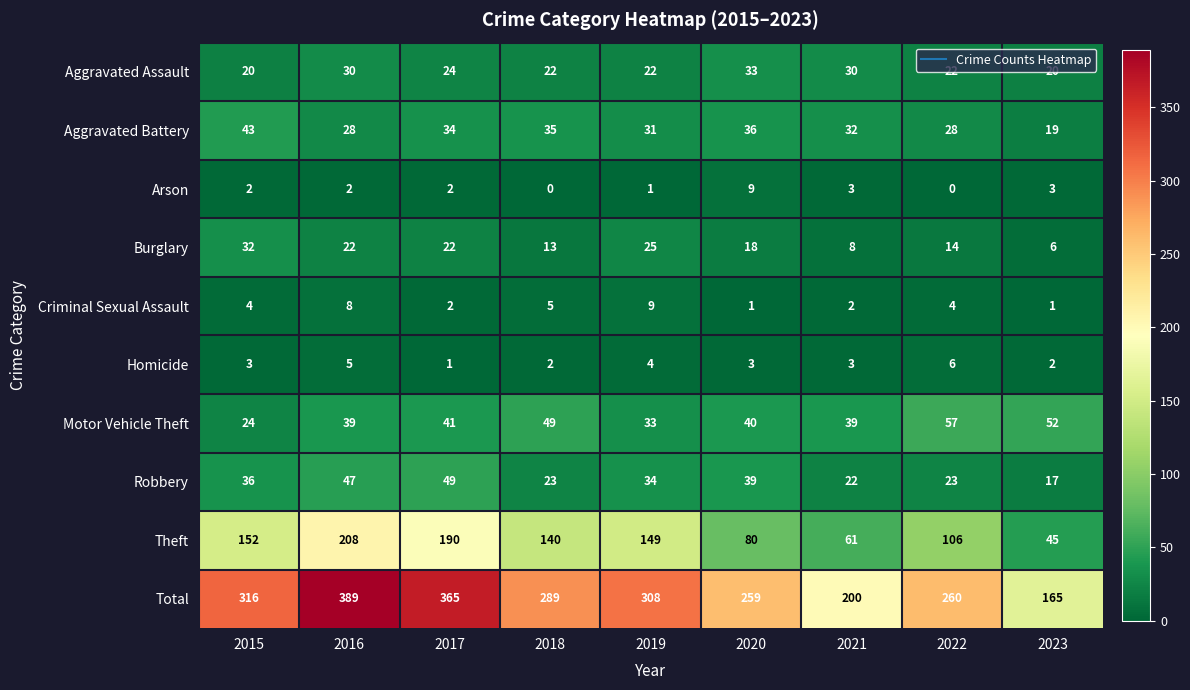

The value of Arson at 2016 is 2. True or false?

True